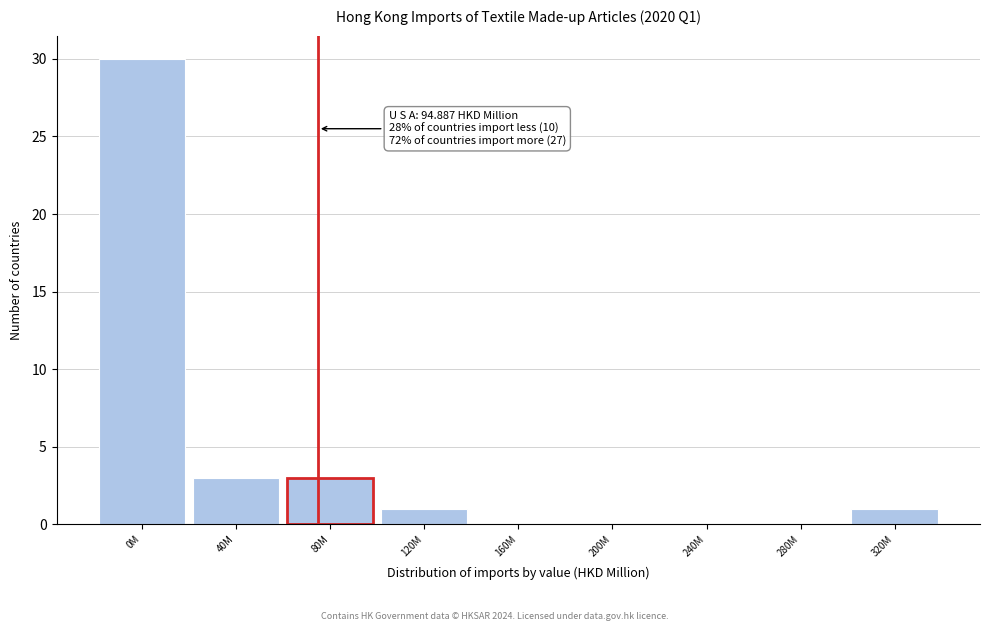

Reading left to right, what are all the values shown in this chart?

0M=30	40M=3	80M=3	120M=1	160M=0	200M=0	240M=0	280M=0	320M=1